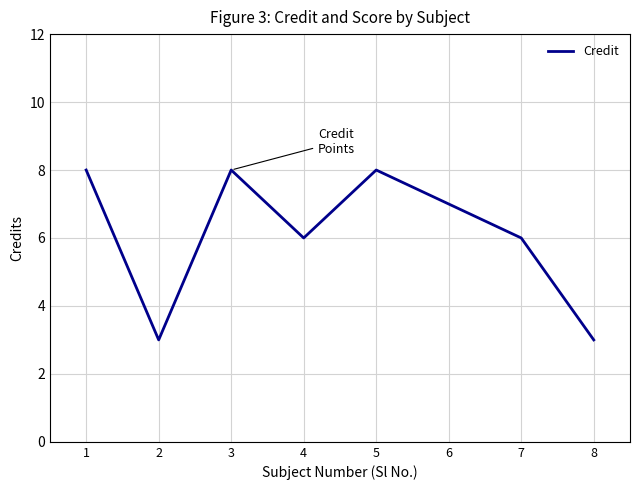

Reading right to left, transcribe all the data shown in this chart.

8=3	7=6	6=7	5=8	4=6	3=8	2=3	1=8